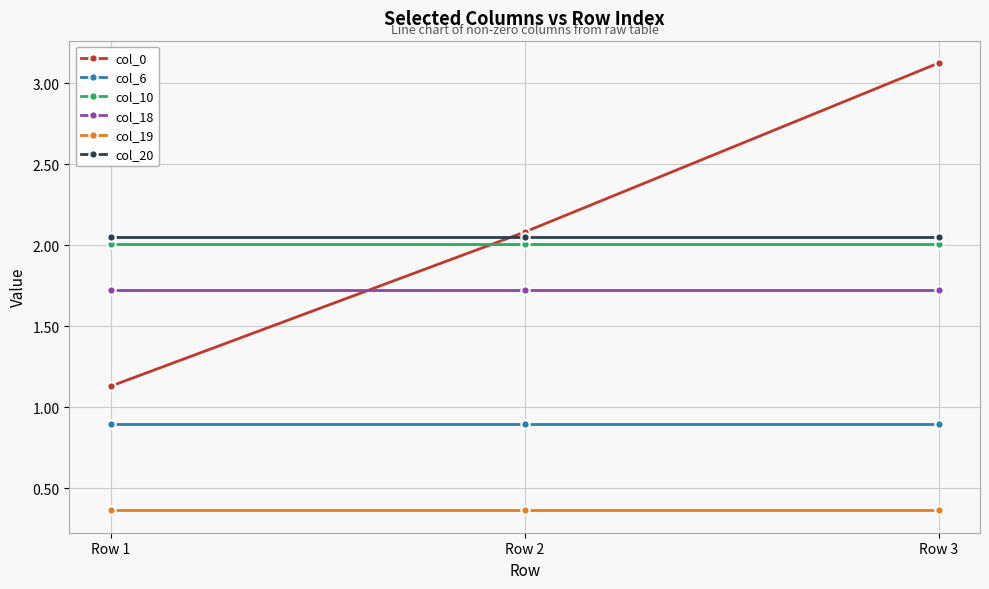

Which series has the widest spread of values?

col_0